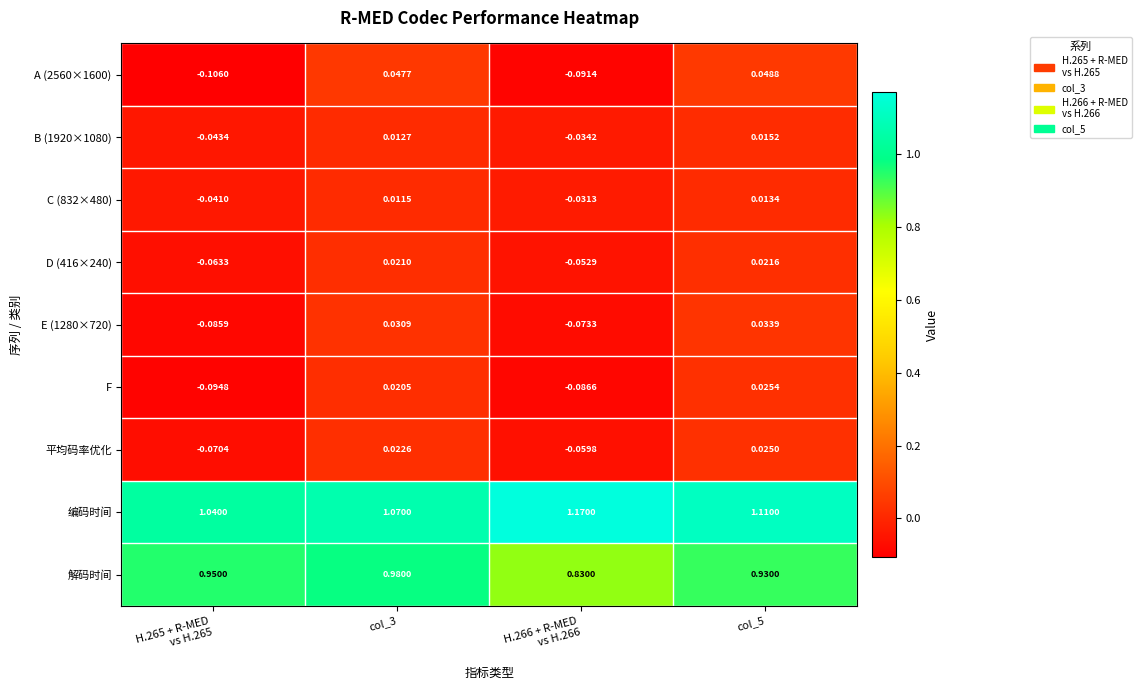

At which category is the sum across all series the highest?

col_5